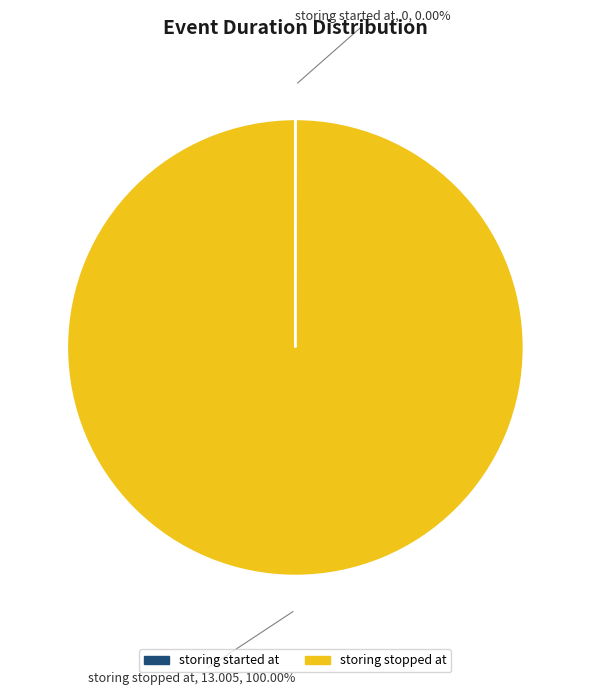

Is there any slice that represents more than half of the pie?

Yes